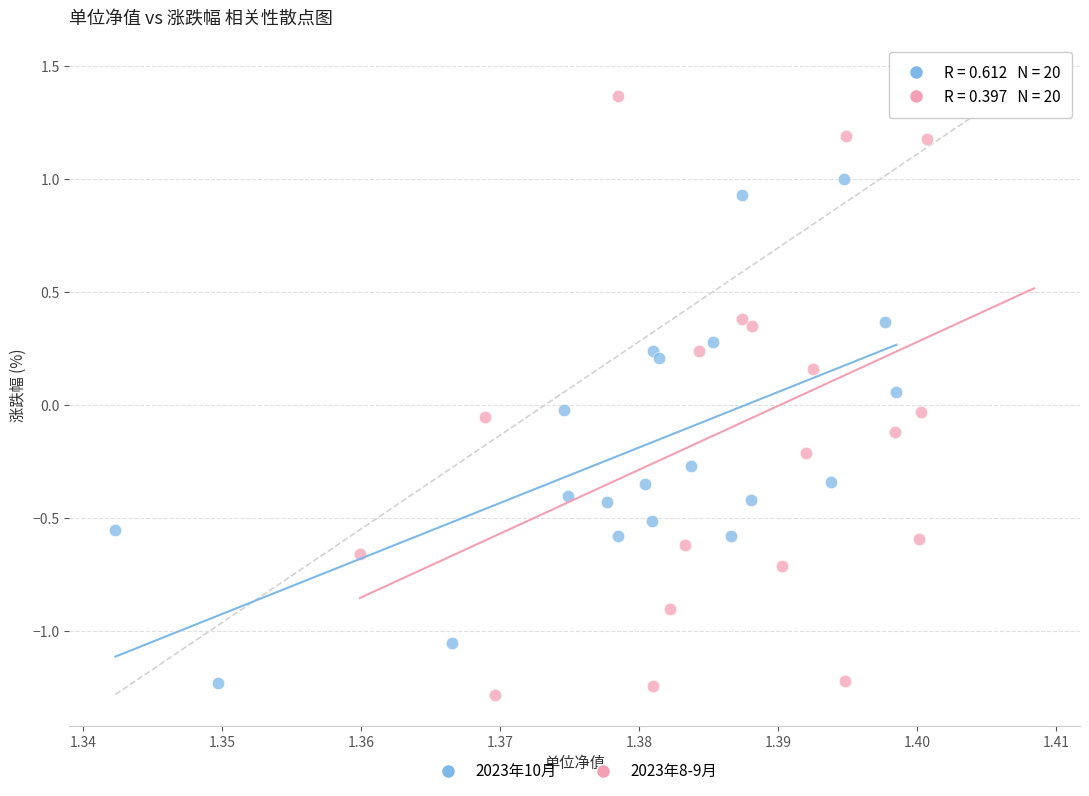

Which series contains the highest Y value?

2023年8-9月